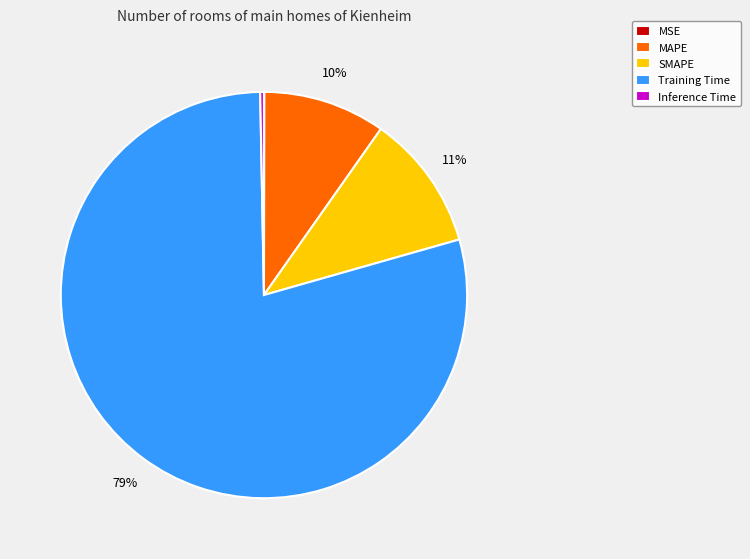

To the nearest percent, what is the difference between the largest and smallest slice percentages?

79%